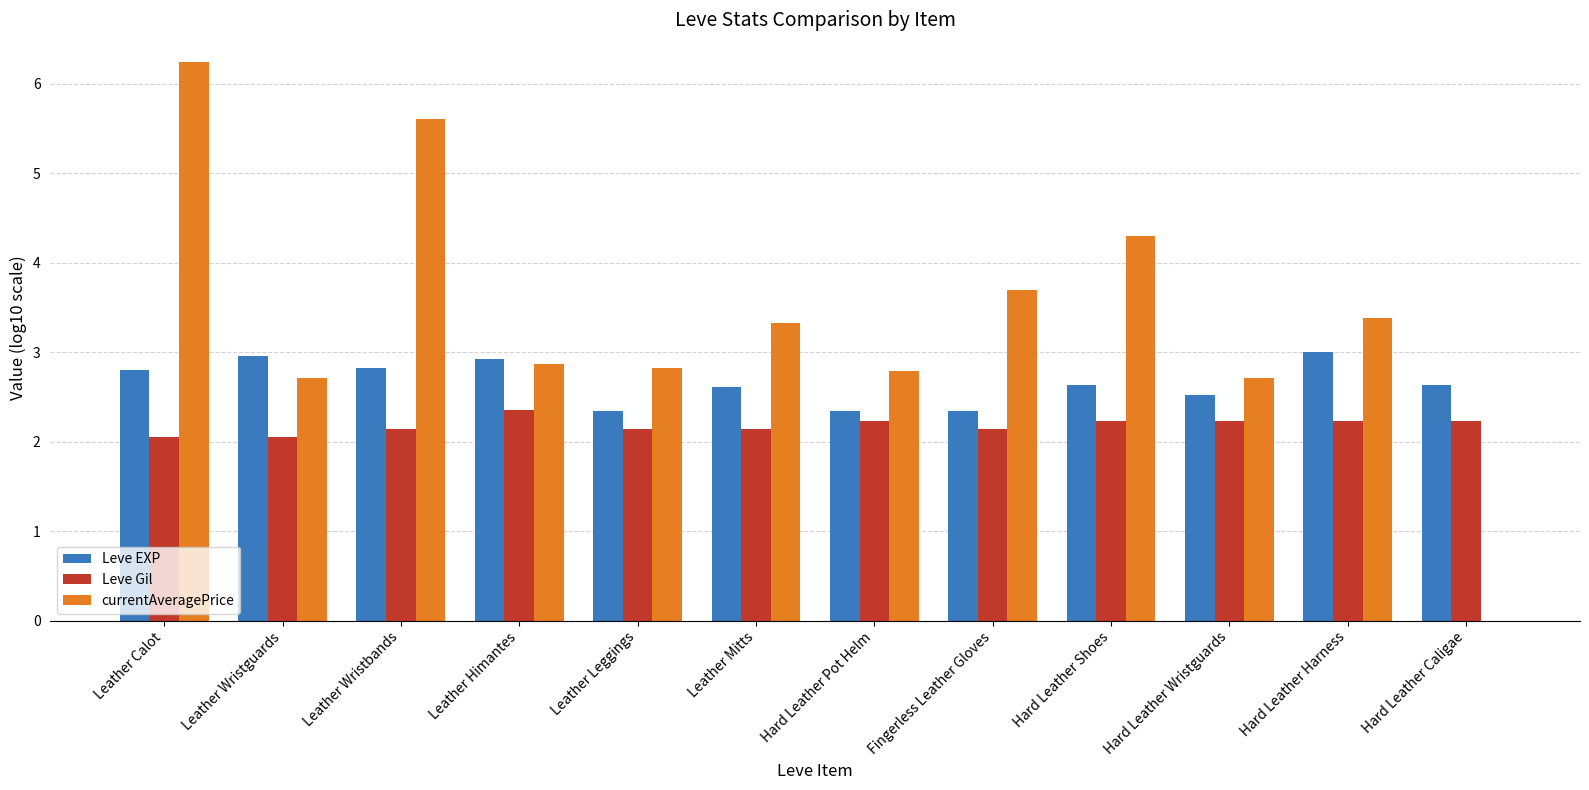

Which series has the largest total across all categories?

currentAveragePrice